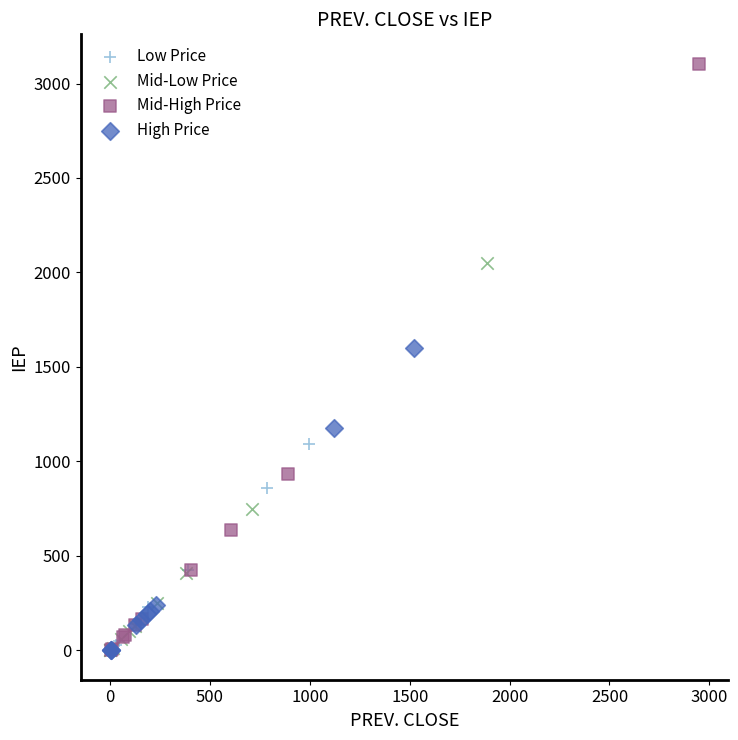

Which series has the largest Y range (max minus min)?

Mid-High Price